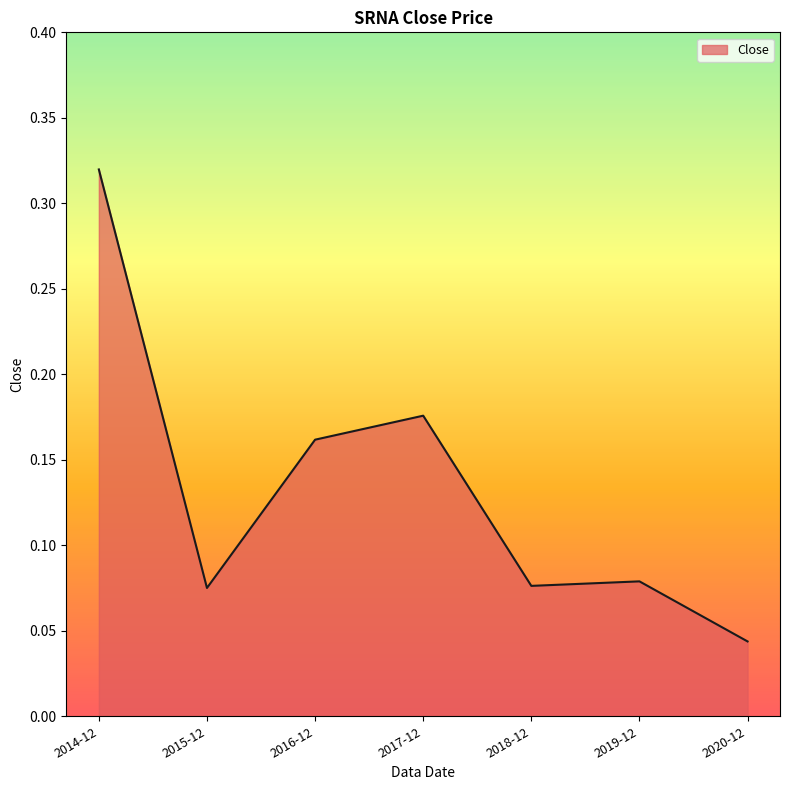

Where is the first local minimum?

2015-12